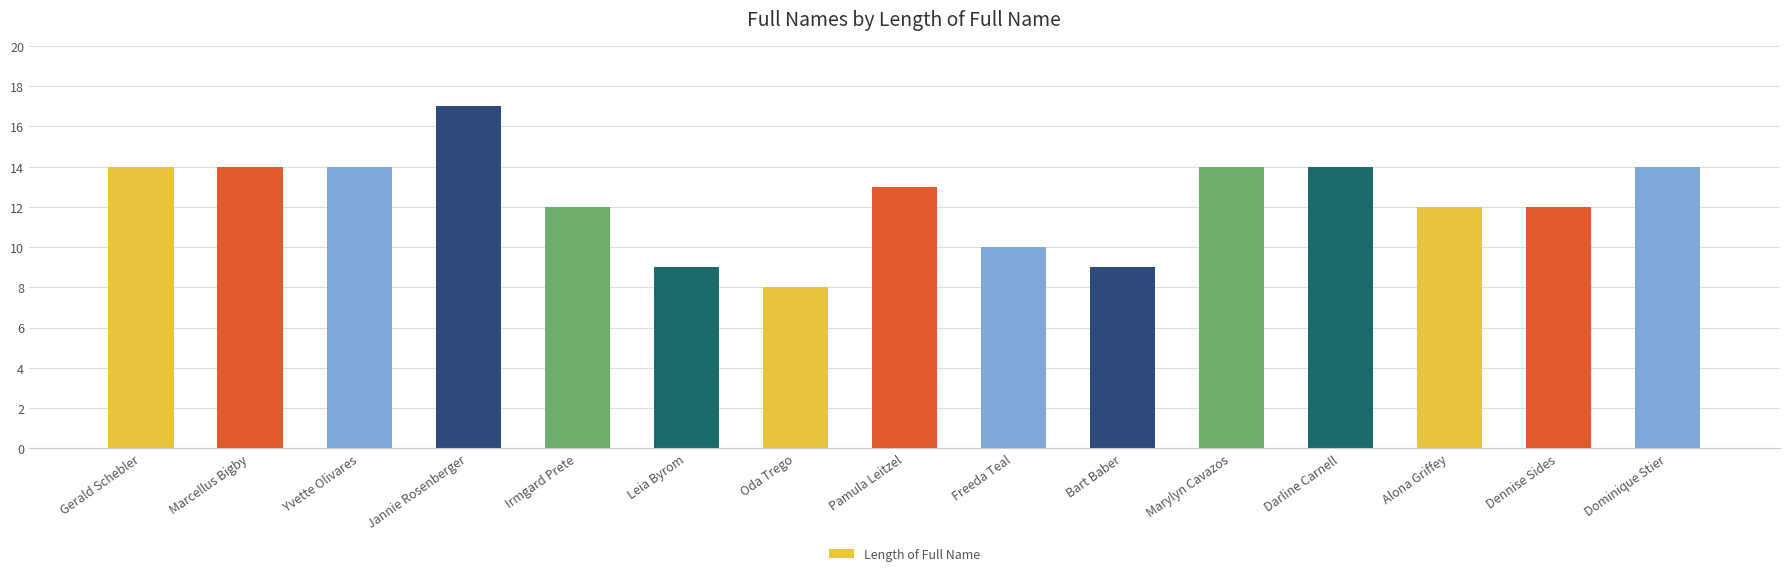

What is the difference between the maximum and second lowest values?

8